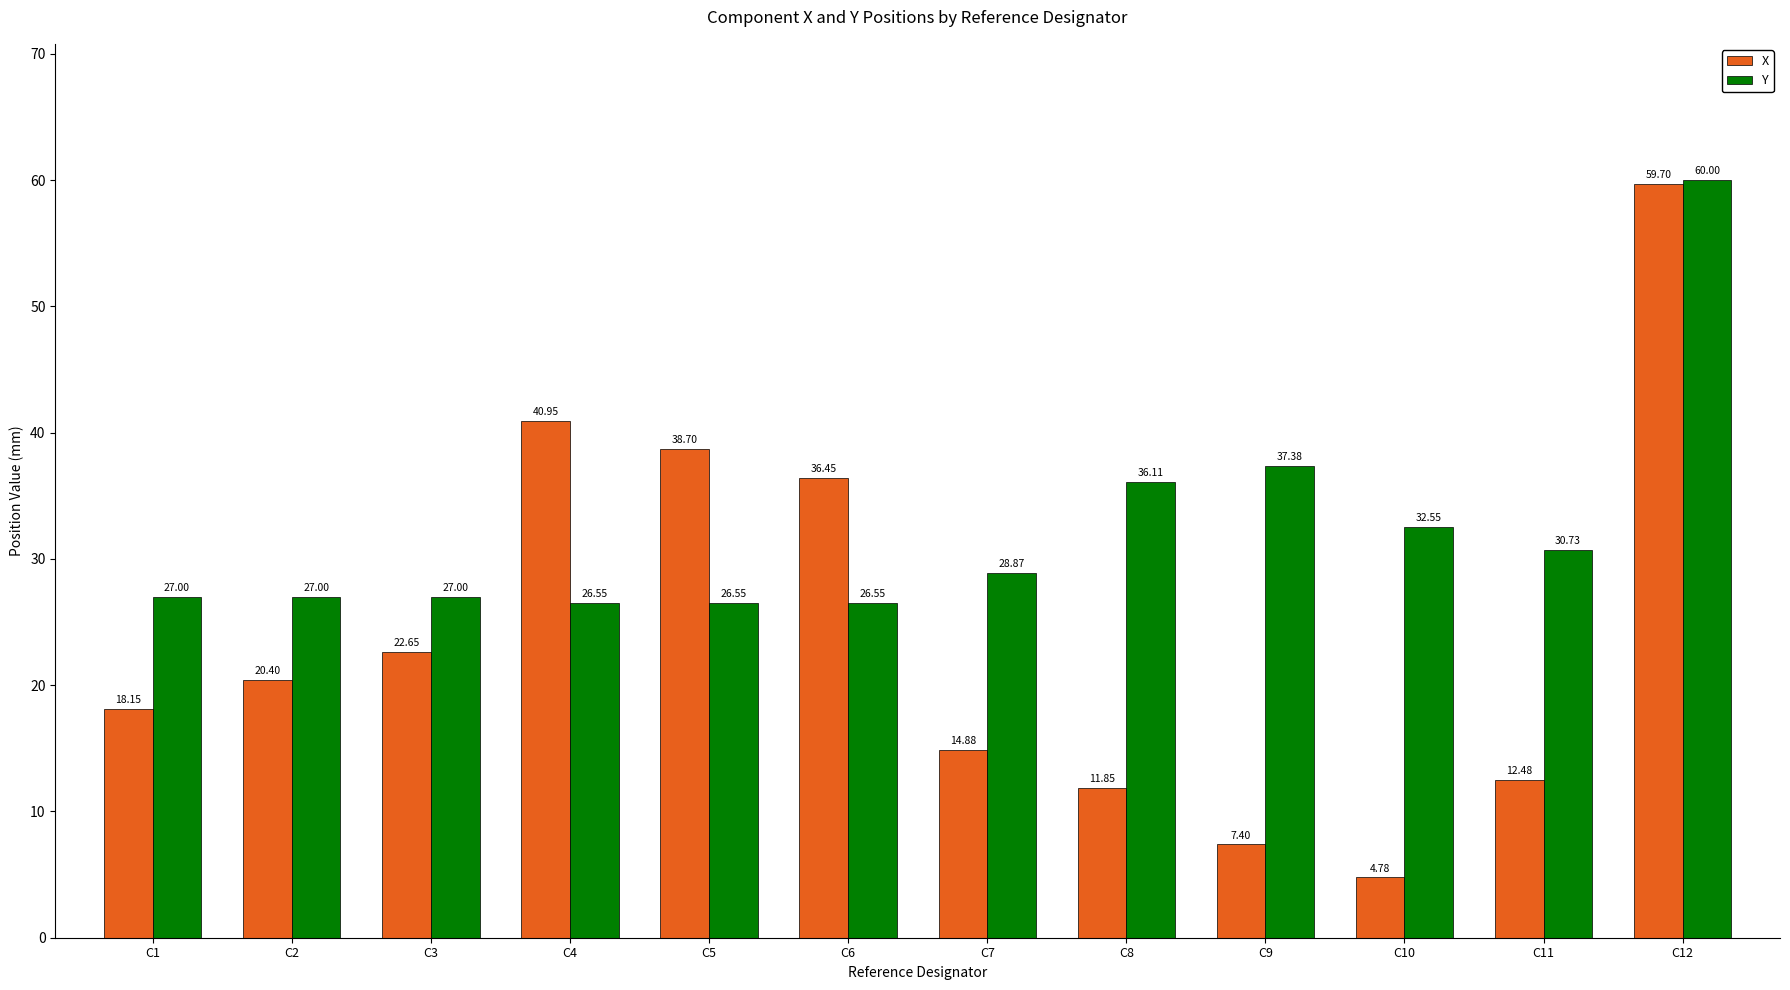

At which label is Y closest to 43?

C9